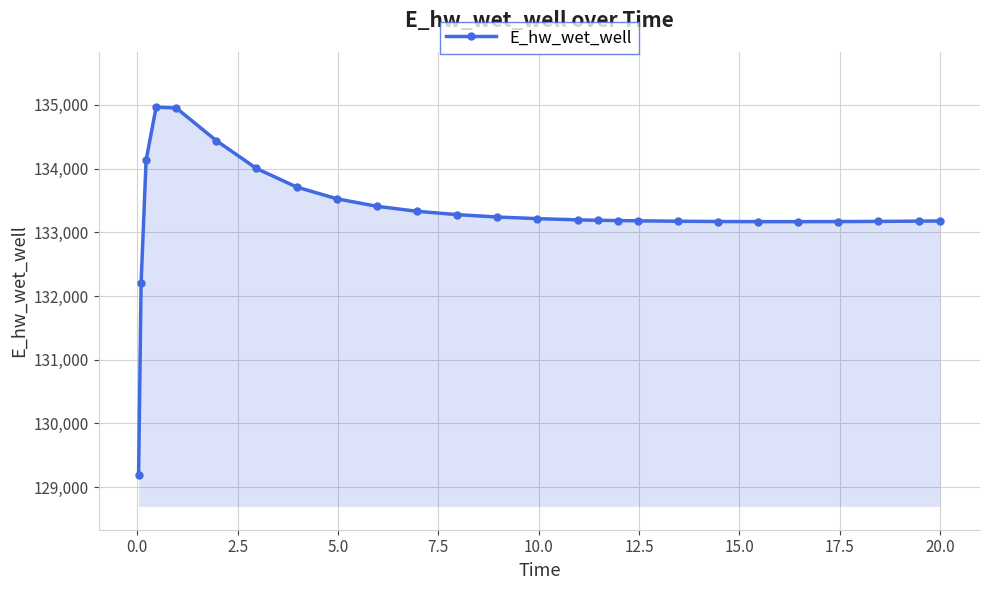

True or false: the data has more than 0 interior local peaks.

True